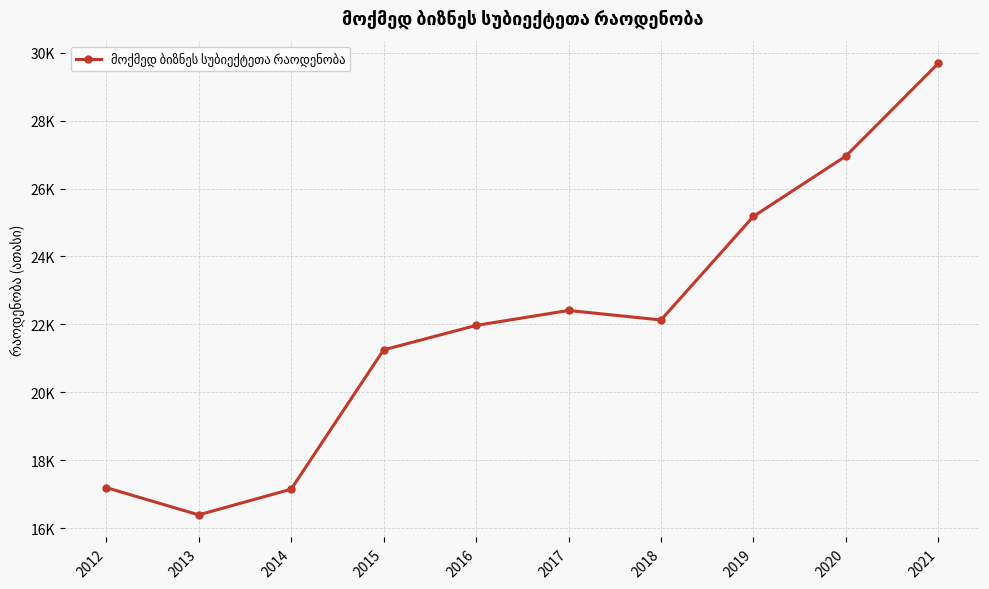

Which label corresponds to the smallest value in the chart?

2013